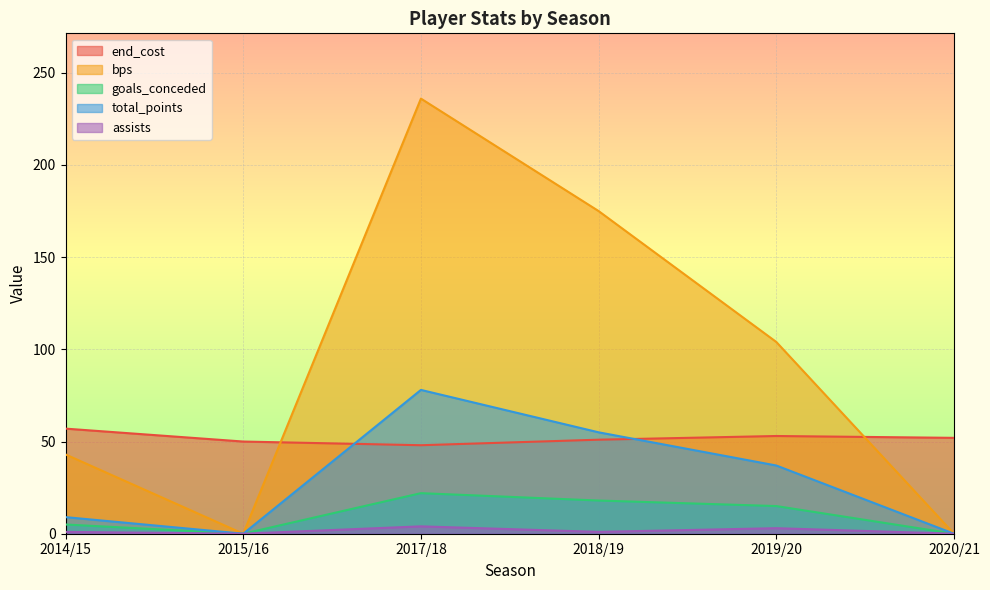

Reading left to right, transcribe all the data shown in this chart.

end_cost: 2014/15=57	2015/16=50	2017/18=48	2018/19=51	2019/20=53	2020/21=52
bps: 2014/15=43	2015/16=0	2017/18=236	2018/19=175	2019/20=104	2020/21=0
goals_conceded: 2014/15=5	2015/16=0	2017/18=22	2018/19=18	2019/20=15	2020/21=0
total_points: 2014/15=9	2015/16=0	2017/18=78	2018/19=55	2019/20=37	2020/21=0
assists: 2014/15=1	2015/16=0	2017/18=4	2018/19=1	2019/20=3	2020/21=0